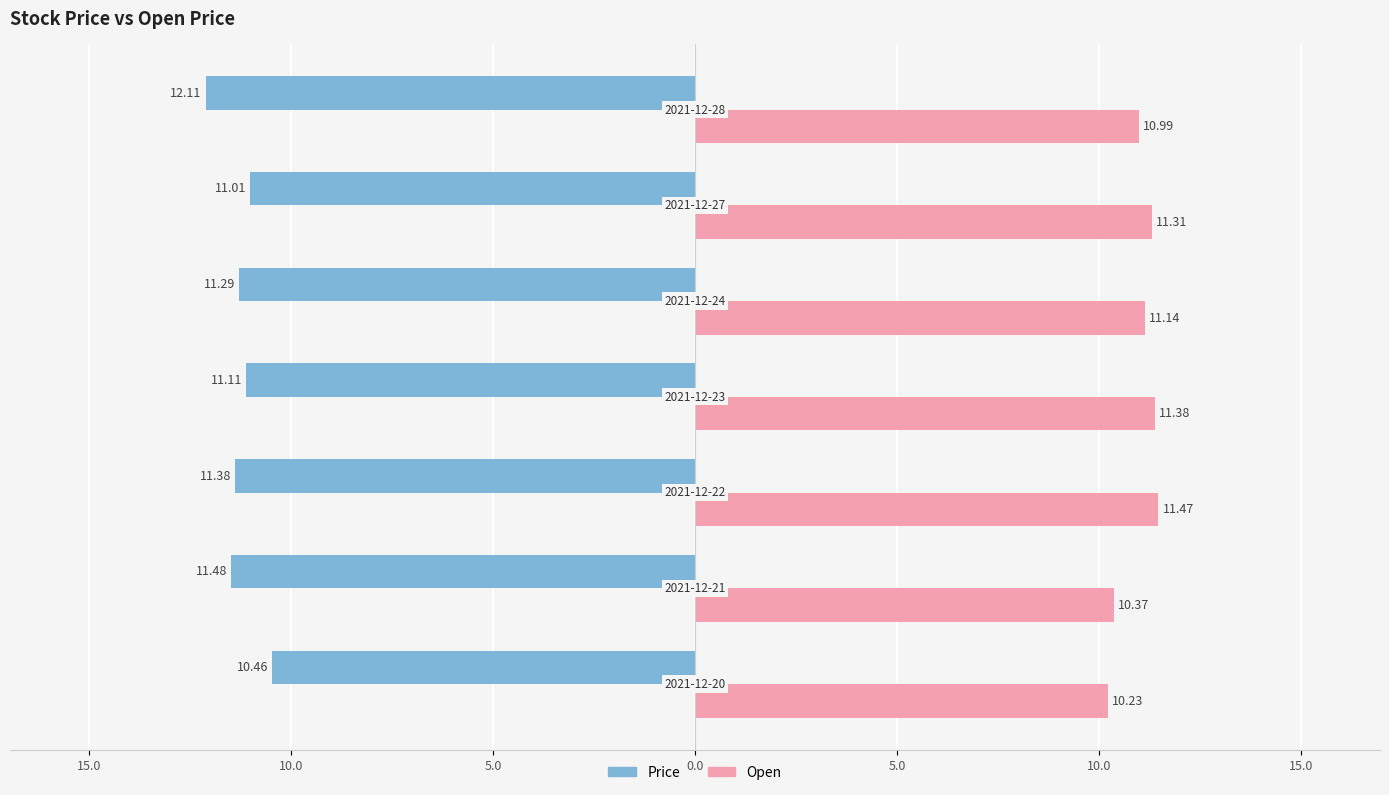

What is the minimum value shown in the chart?

10.2